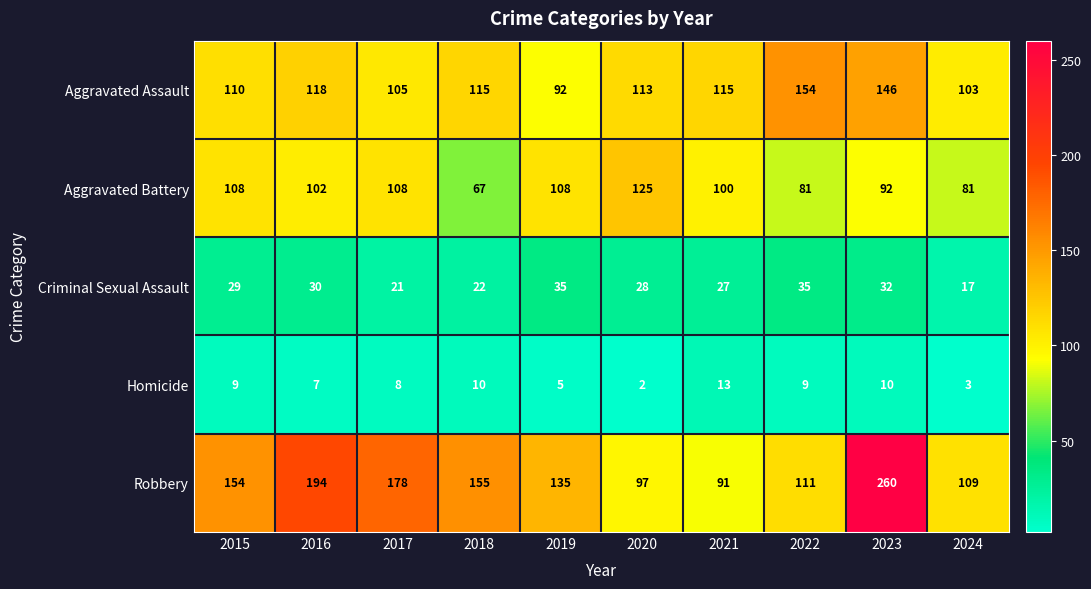

Rank the series by their maximum value, from lowest to highest.

Homicide, Criminal Sexual Assault, Aggravated Battery, Aggravated Assault, Robbery